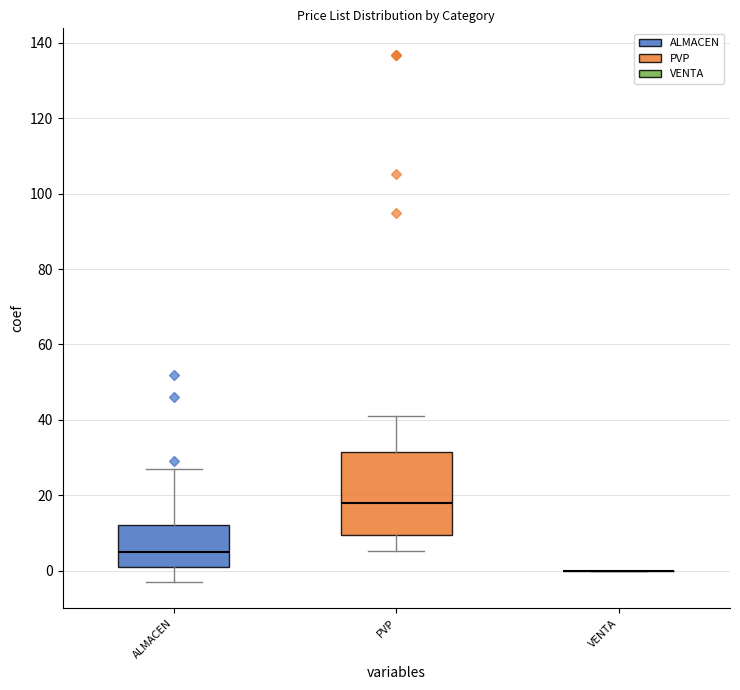

Reading left to right, read every box against the y-axis: the position of its median line, the range the box covers, and the ends of its whiskers. The values are not printed on the chart, so give them approximately, as read against the axis.

ALMACEN: median 6, box 2 to 12, whiskers -2 to 28
PVP: median 18, box 10 to 32, whiskers 6 to 42
VENTA: box collapsed to a line at 0, whiskers 0 to 0